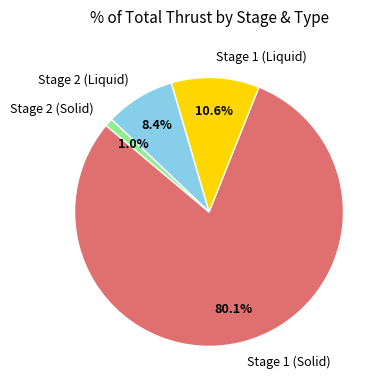

Combined, what portion of the pie is Stage 1 (Solid) and Stage 2 (Solid)?

81.0%